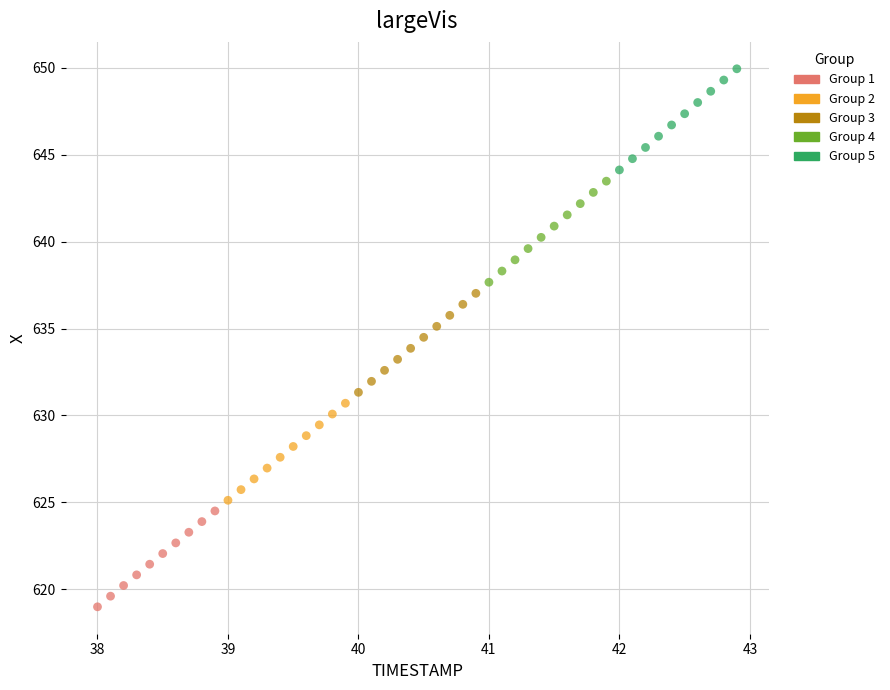

Which series contains the highest Y value?

Group 5